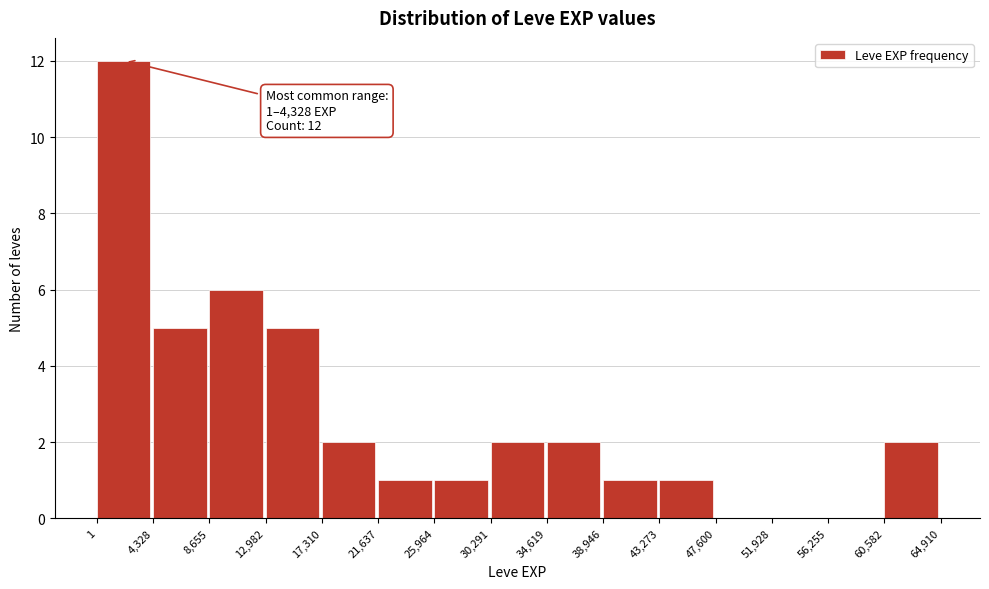

Over which range of the x-axis is the bar tallest?

1 to 4,328